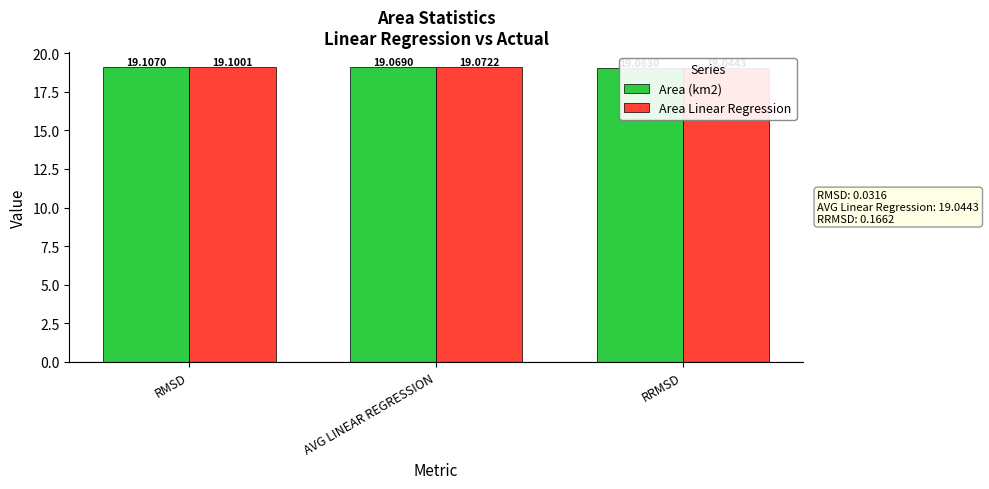

How many bars are there in each group?

2